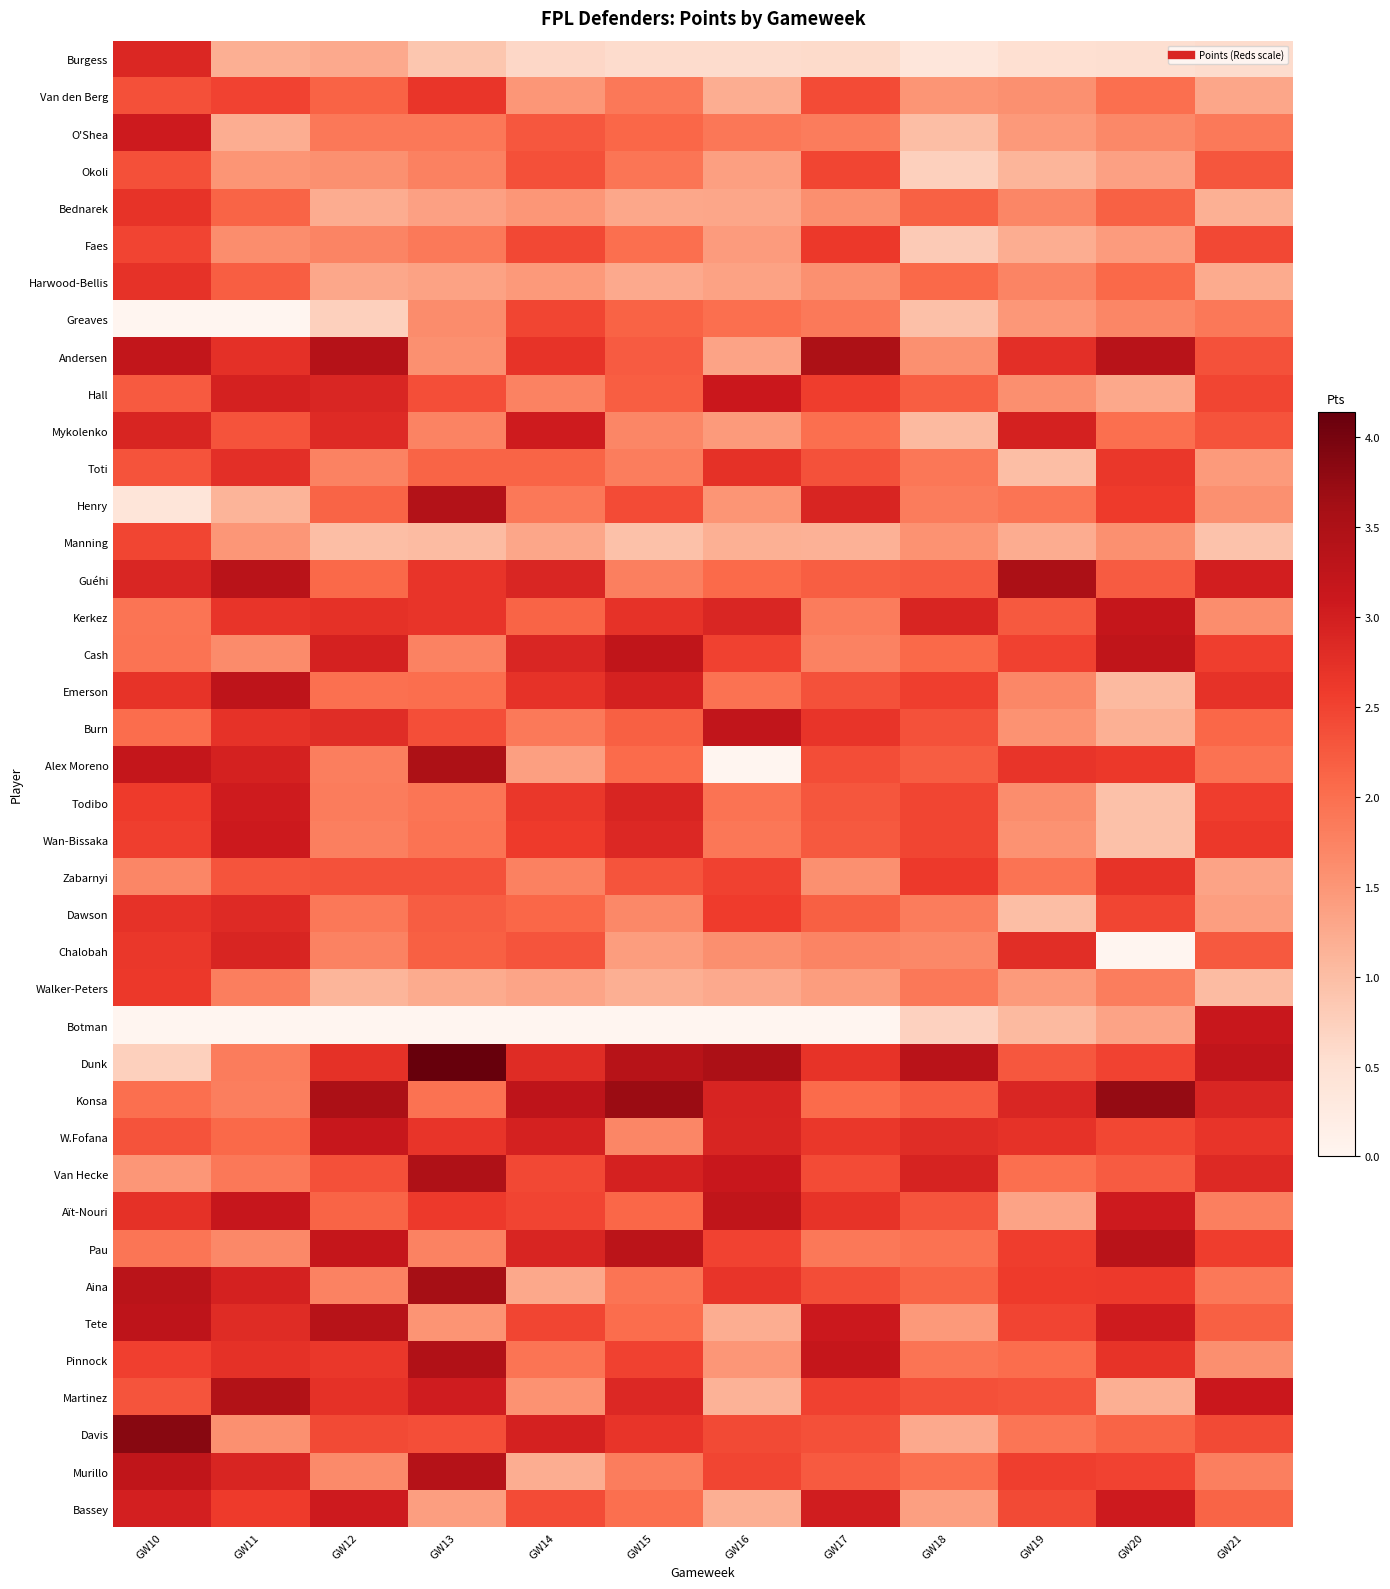

At which category is the sum across all series the highest?

GW10